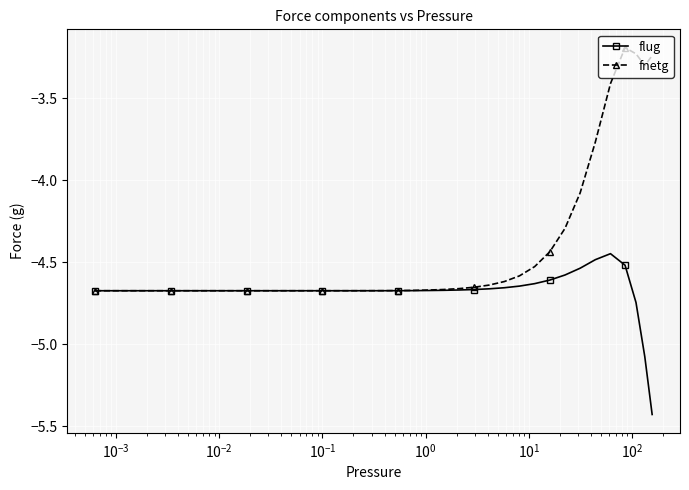

Which series has the largest total across all categories?

fnetg